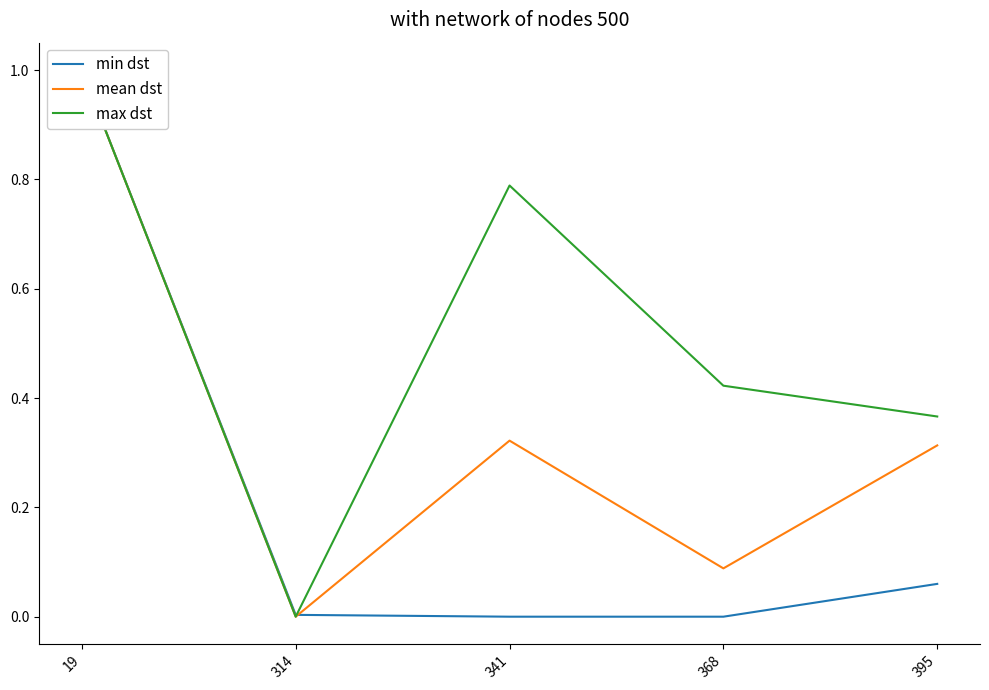

Reading left to right, what are all the values shown in this chart?

min dst: 19=1.0	314=0.0	341=0.0	368=0.0	395=0.1
mean dst: 19=1.0	314=0.0	341=0.3	368=0.1	395=0.3
max dst: 19=1.0	314=0.0	341=0.8	368=0.4	395=0.4